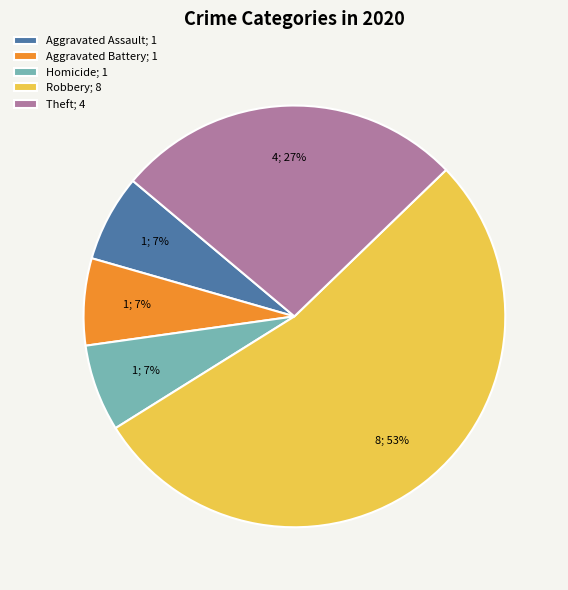

To the nearest percent, what is the average slice percentage?

20%